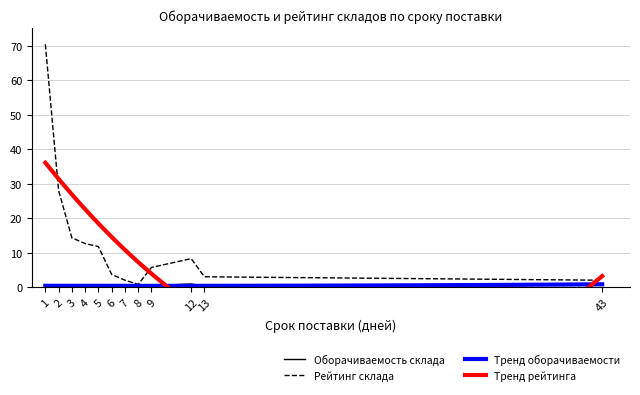

True or false: Оборачиваемость склада and Рейтинг склада cross at least once.

False